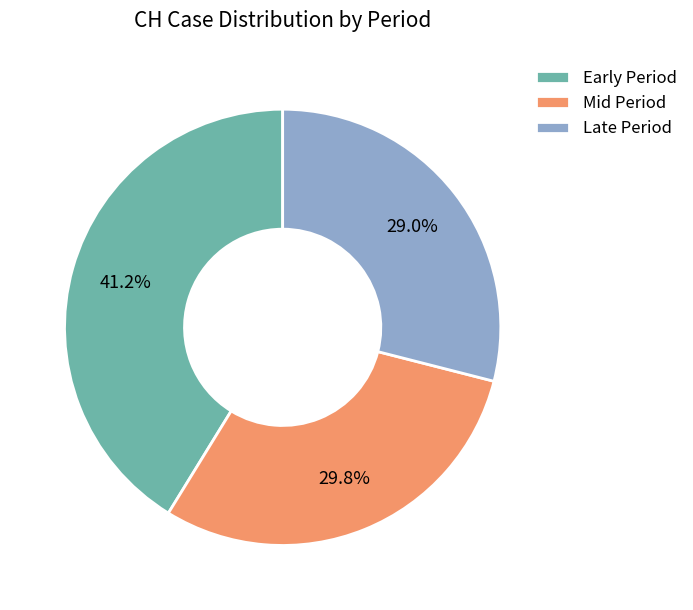

Count the number of slices in the pie.

3